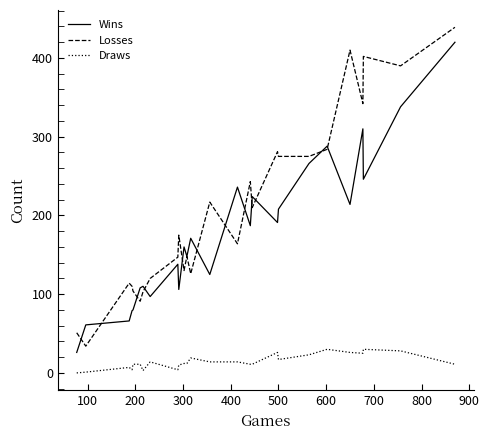

True or false: Wins and Draws intersect in this chart.

False